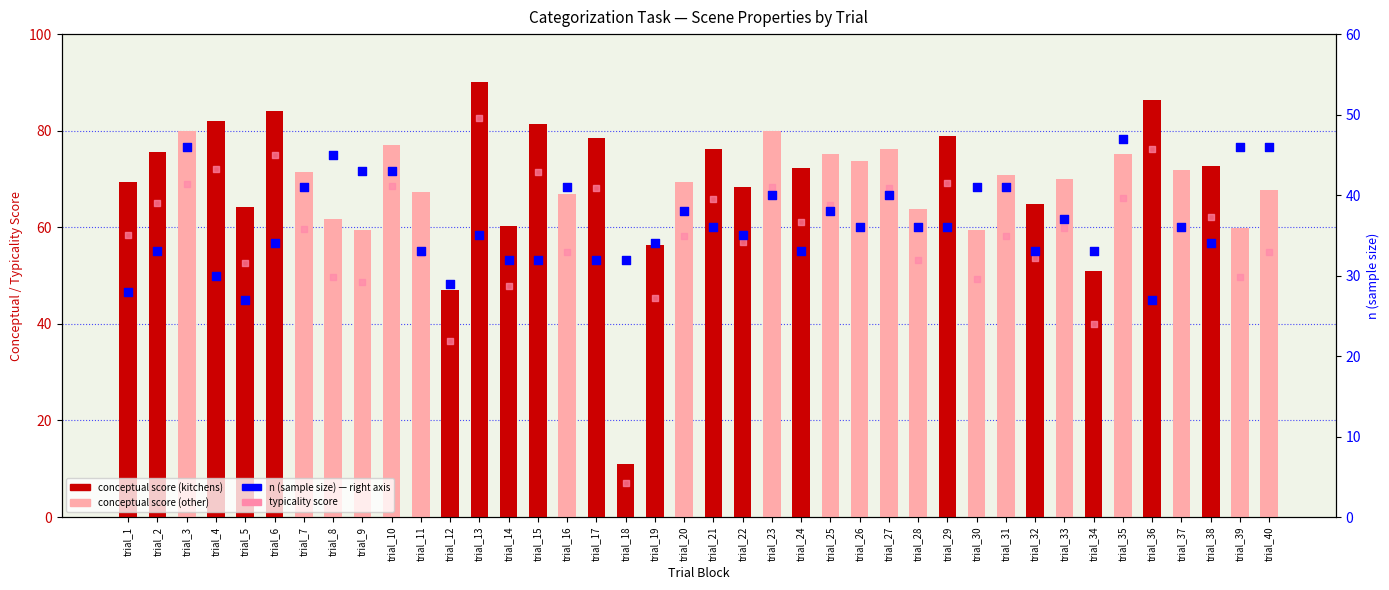

Which series contains the lowest Y value?

typicality score